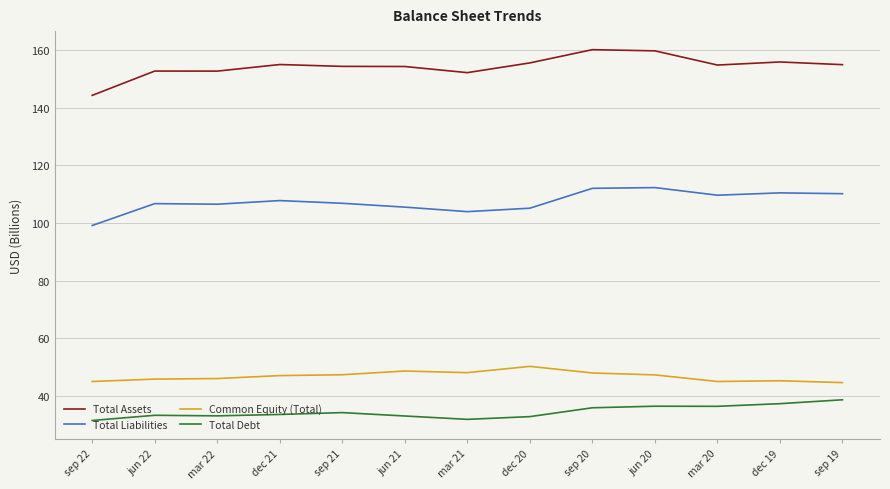

Is the value of Common Equity (Total) at dec 21 greater than the value of Total Assets at dec 20?

No